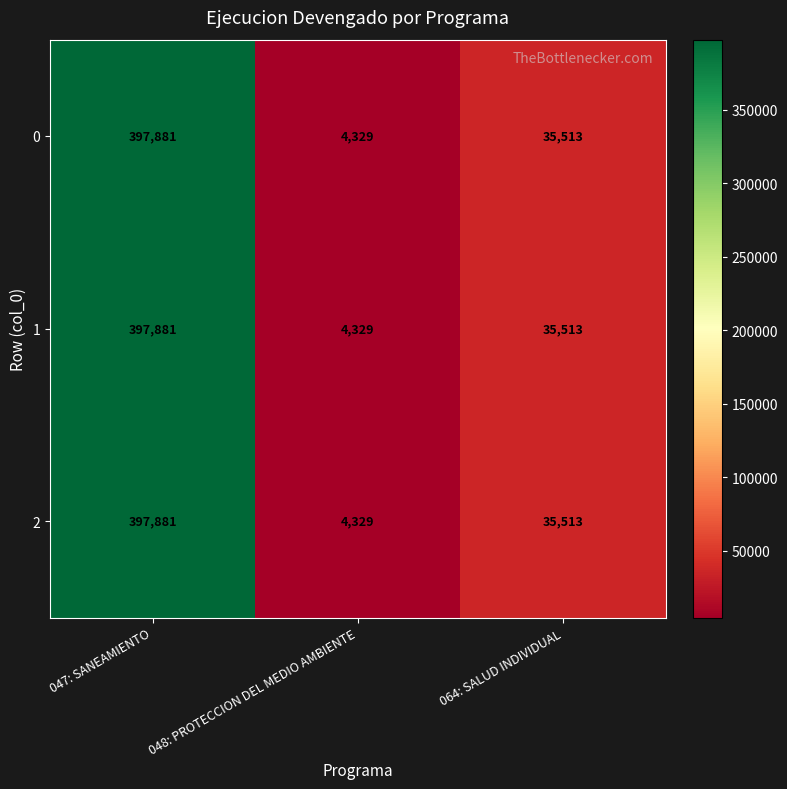

Where is 1 nearest to the value 201105?

064: SALUD INDIVIDUAL